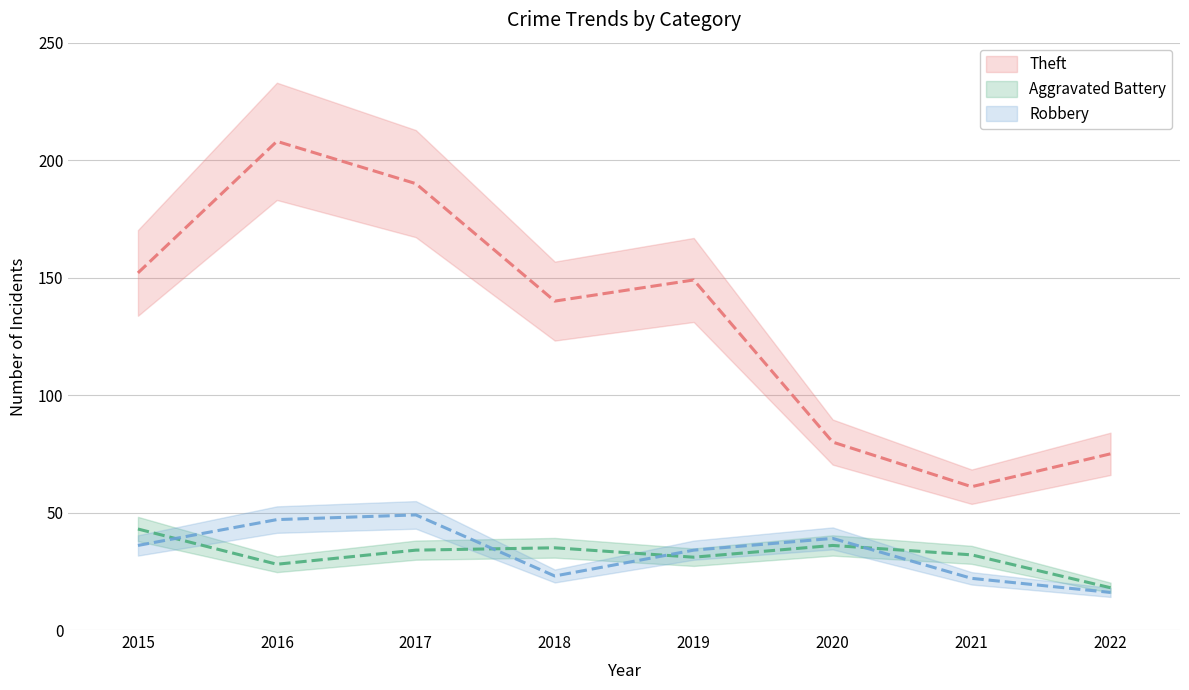

How many lines are shown in the chart?

3